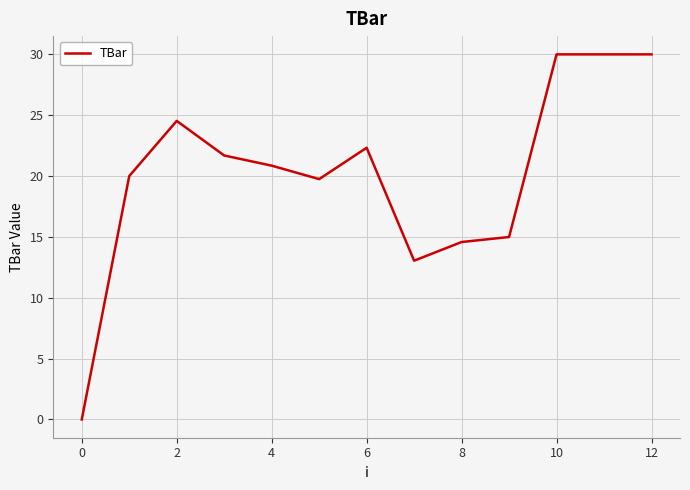

What is the greatest value displayed?

30.0